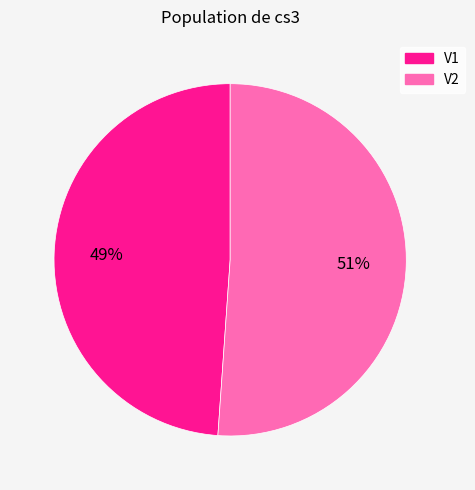

To the nearest percent, what is the difference between the largest and smallest slice percentages?

2%